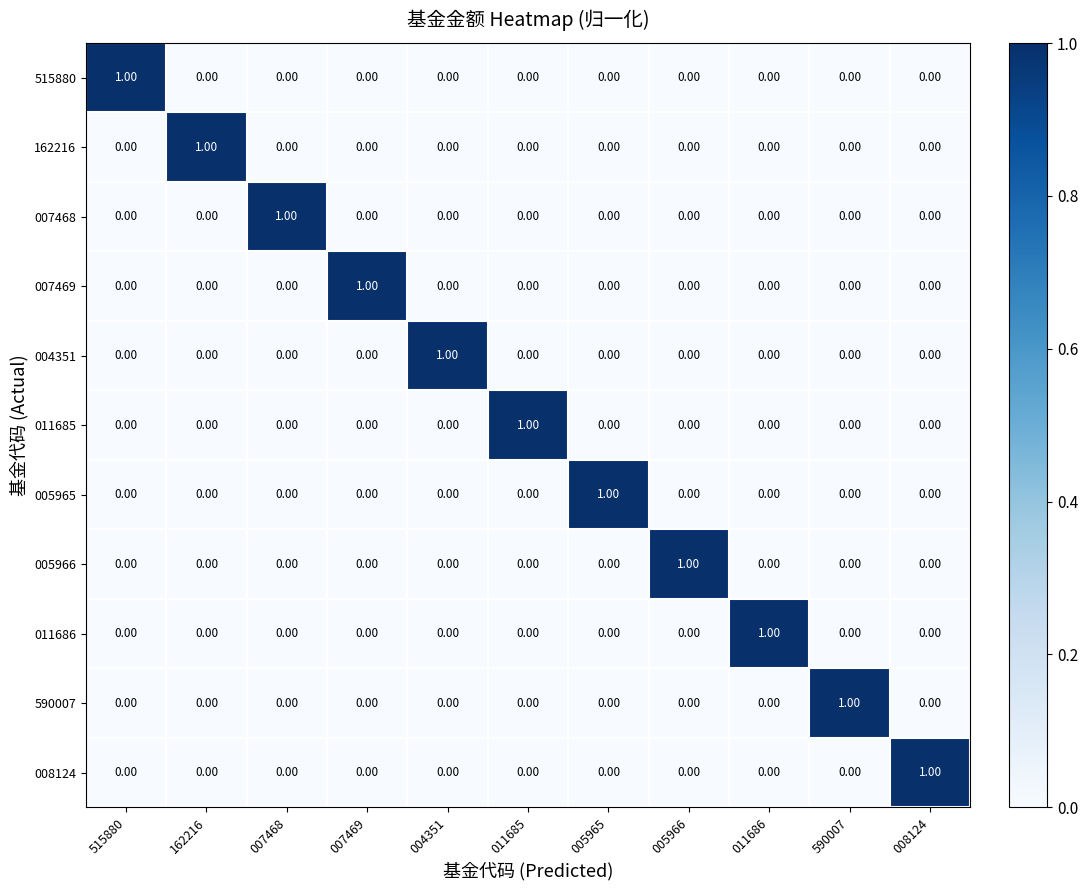

At how many categories does at least one series exceed 0?

11